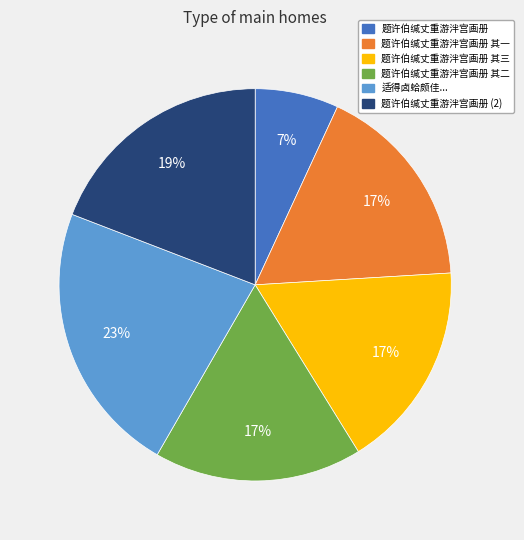

To the nearest percent, what is the difference between the largest and smallest slice percentages?

16%